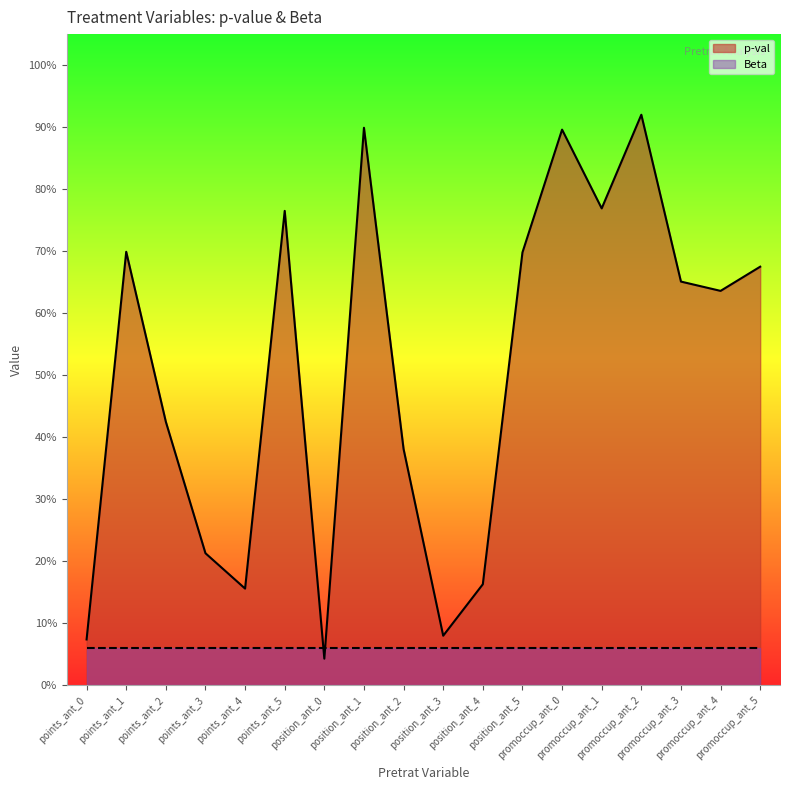

The chart shows a value of 0.2 at position_ant_4. True or false?

True